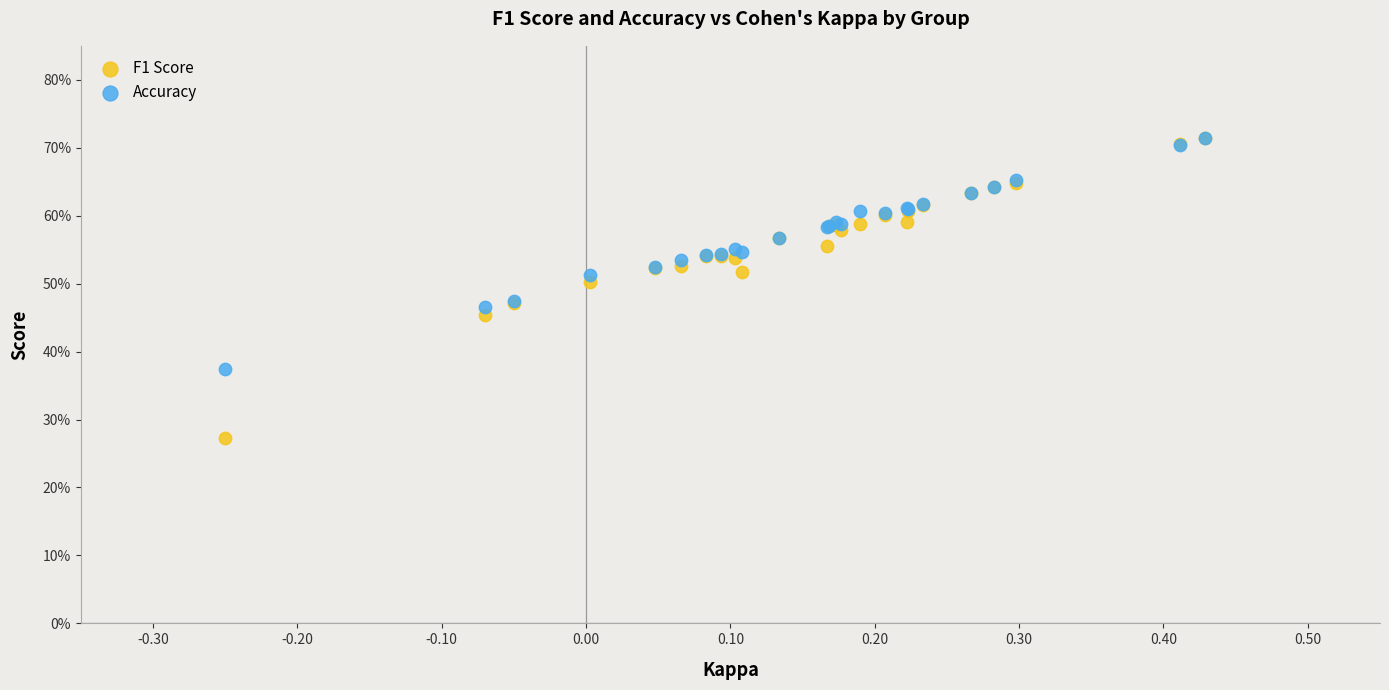

Which series has the largest Y range (max minus min)?

F1 Score